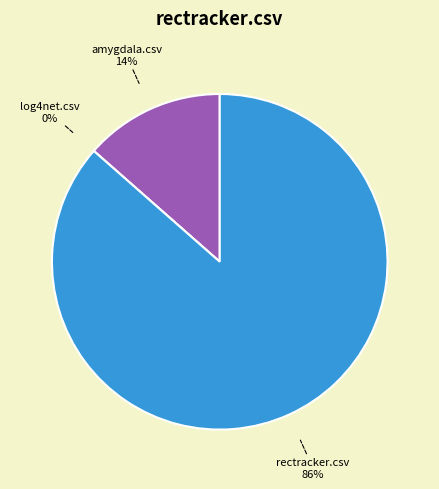

Is it true that amygdala.csv is 5% of the pie?

False